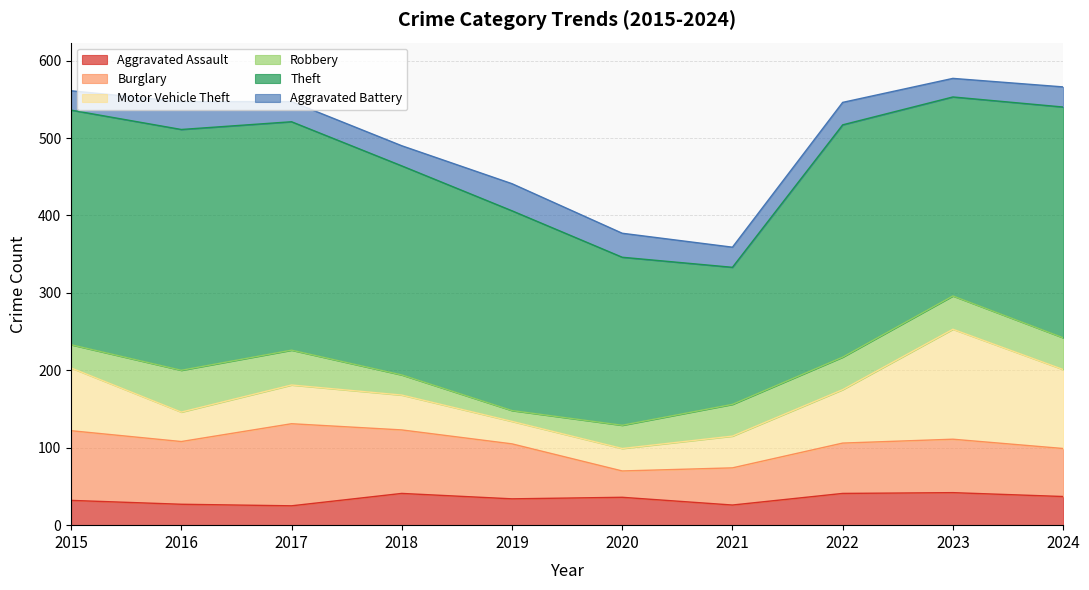

Which series ends up on top after the final intersection of Aggravated Assault and Burglary?

Burglary